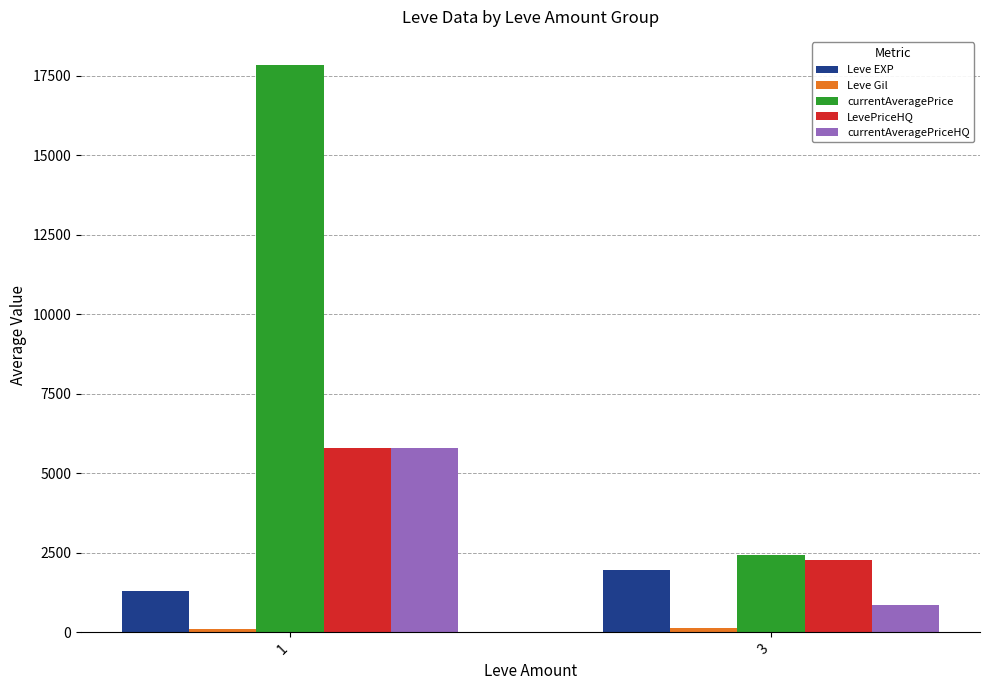

What is the total value across all series at 1?

30835.6